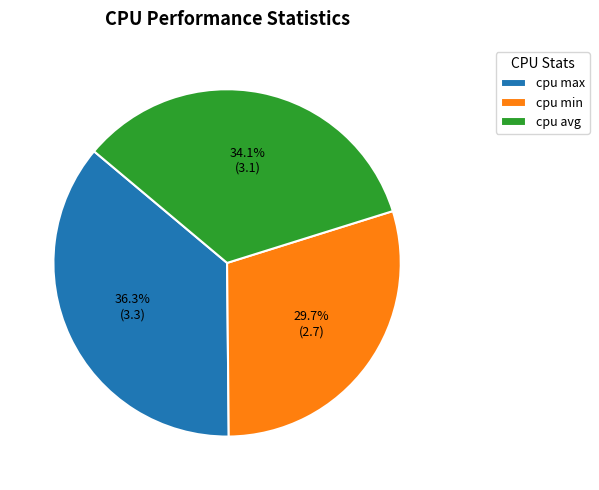

Between cpu min and cpu max, which is larger?

cpu max